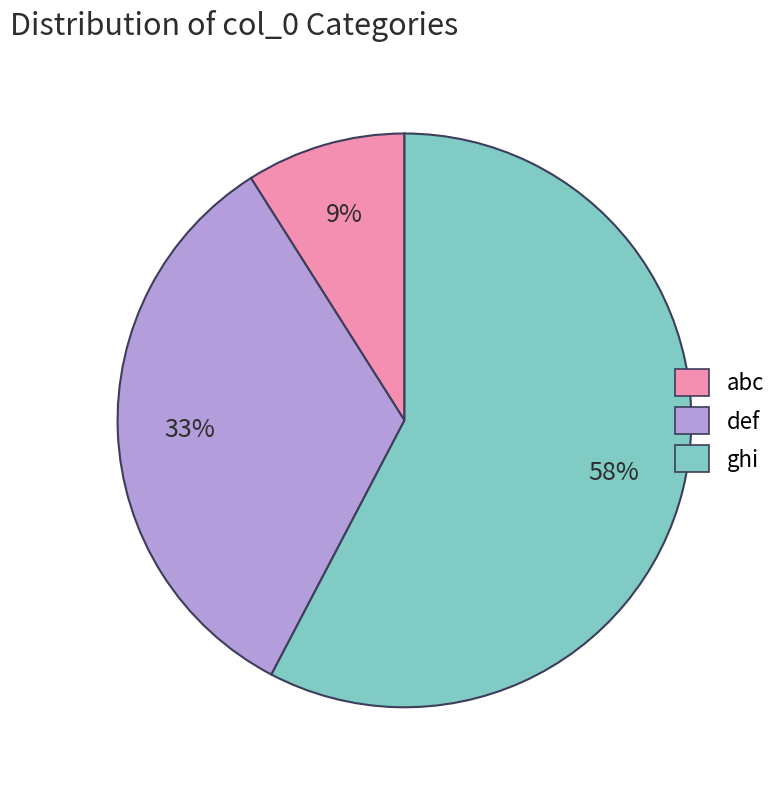

Is there a majority slice in this chart?

Yes